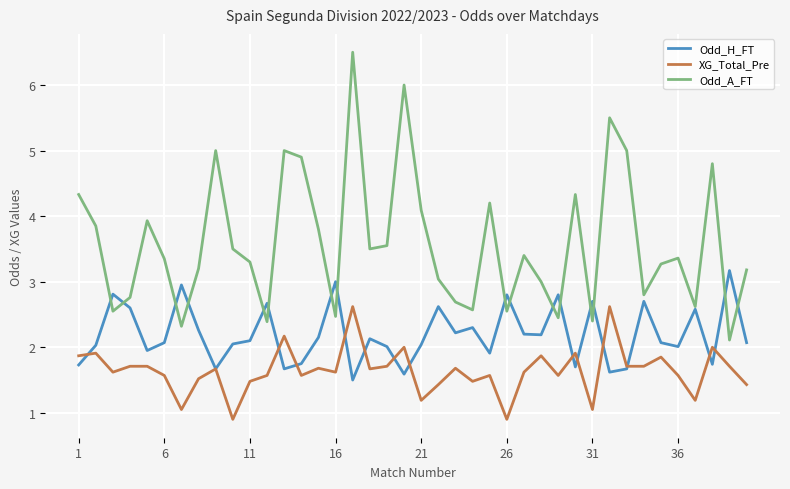

What is the maximum value shown in the chart?

6.5